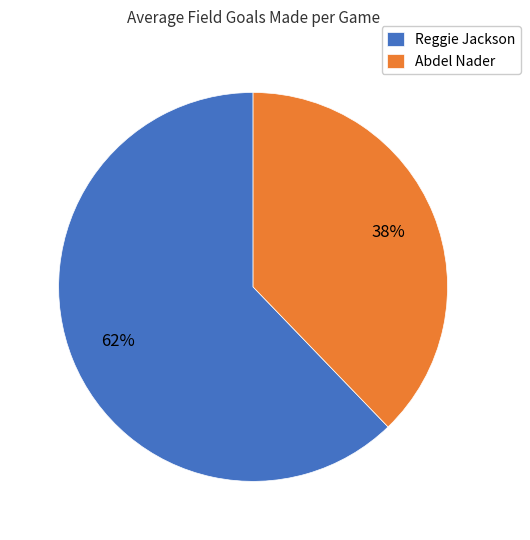

Which slice is the largest?

Reggie Jackson